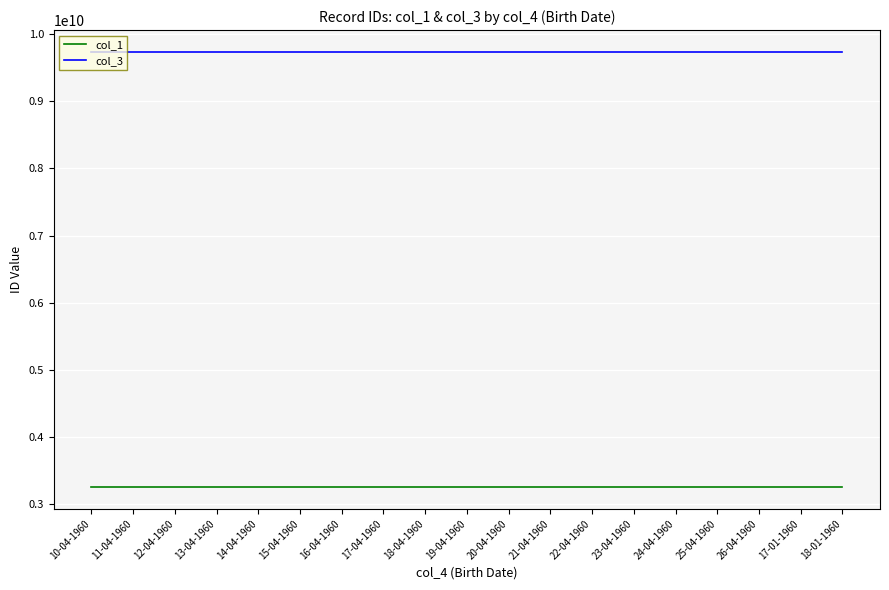

True or false: col_1 and col_3 intersect in this chart.

False